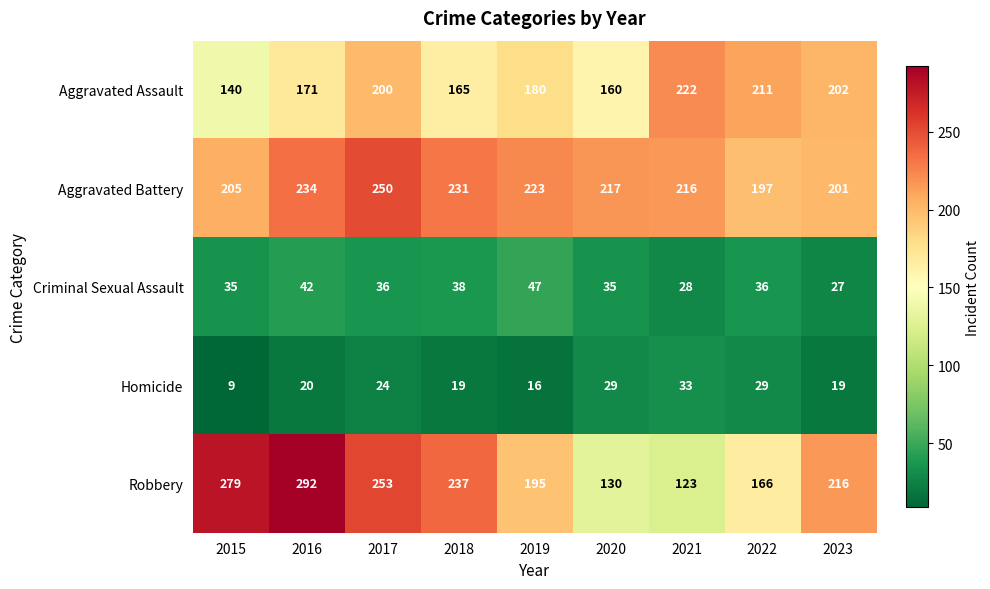

At which category is the sum across all series the highest?

2017